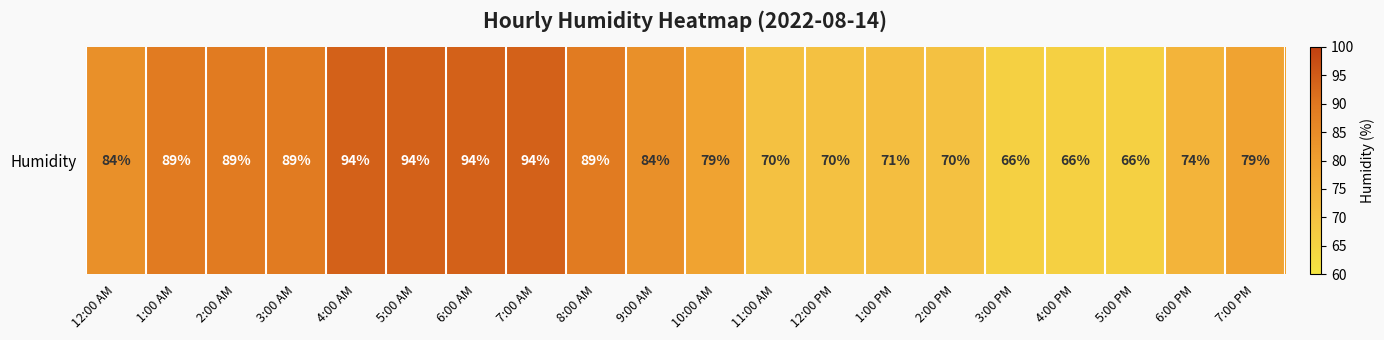

Where does the data first go above 84?

1:00 AM